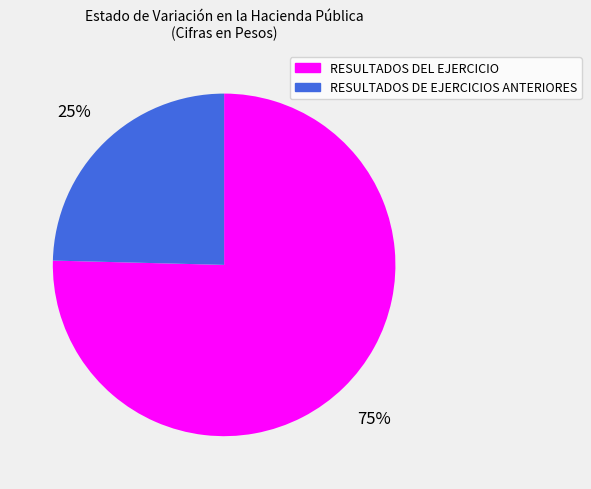

To the nearest percent, what is the average slice percentage?

50%